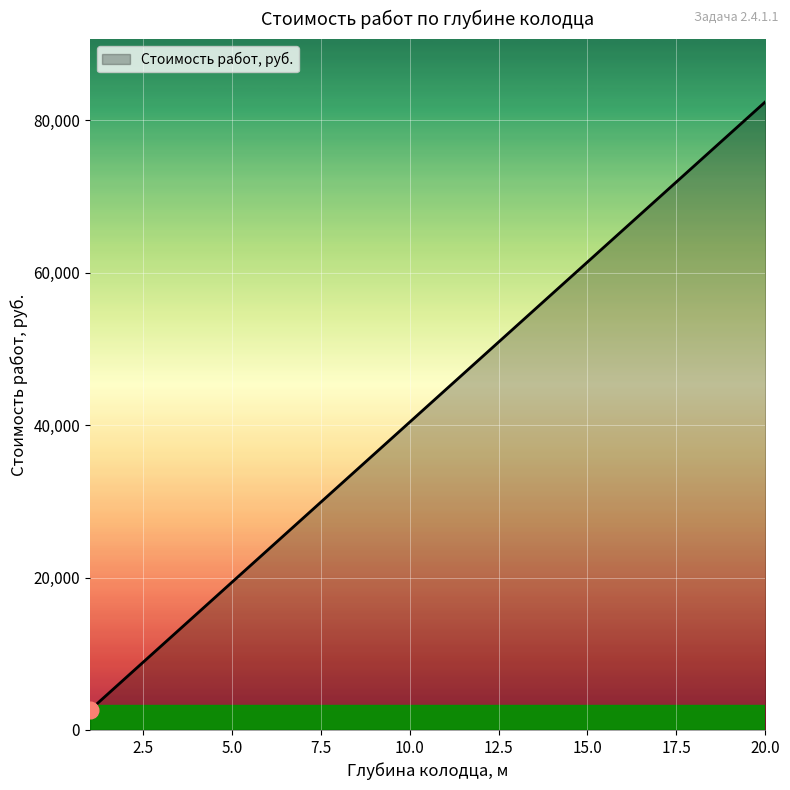

What is the greatest value displayed?

82400